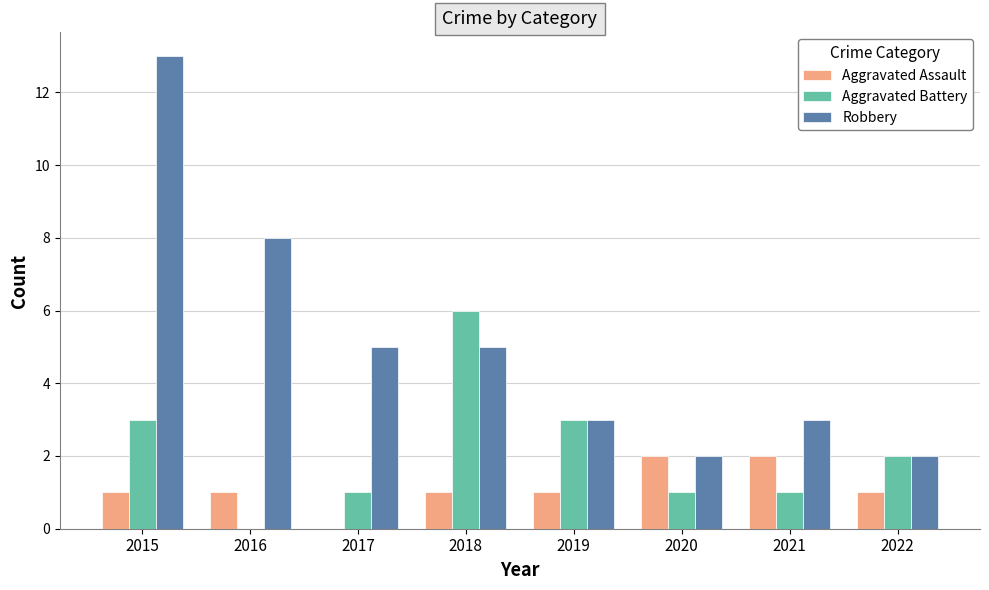

What are all the series names shown in the legend?

Aggravated Assault, Aggravated Battery, Robbery